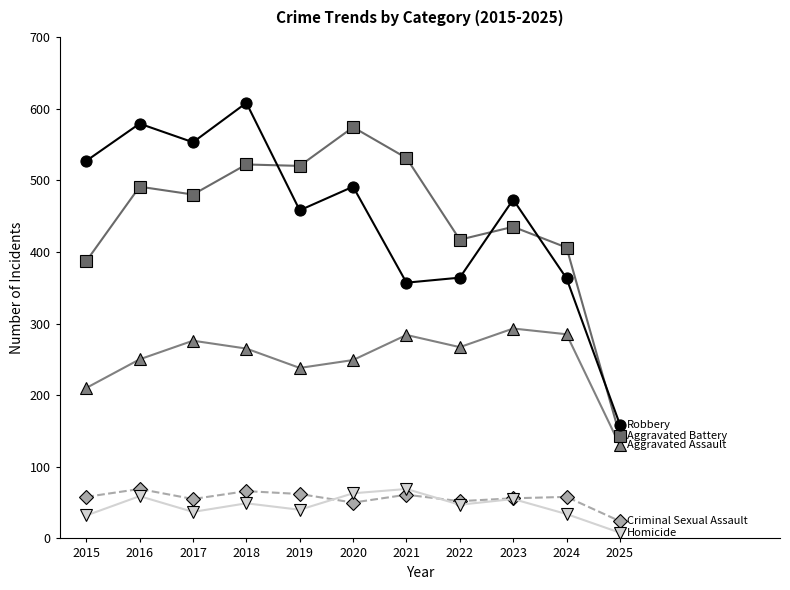

What is the difference between the highest and lowest values at 2016?

520